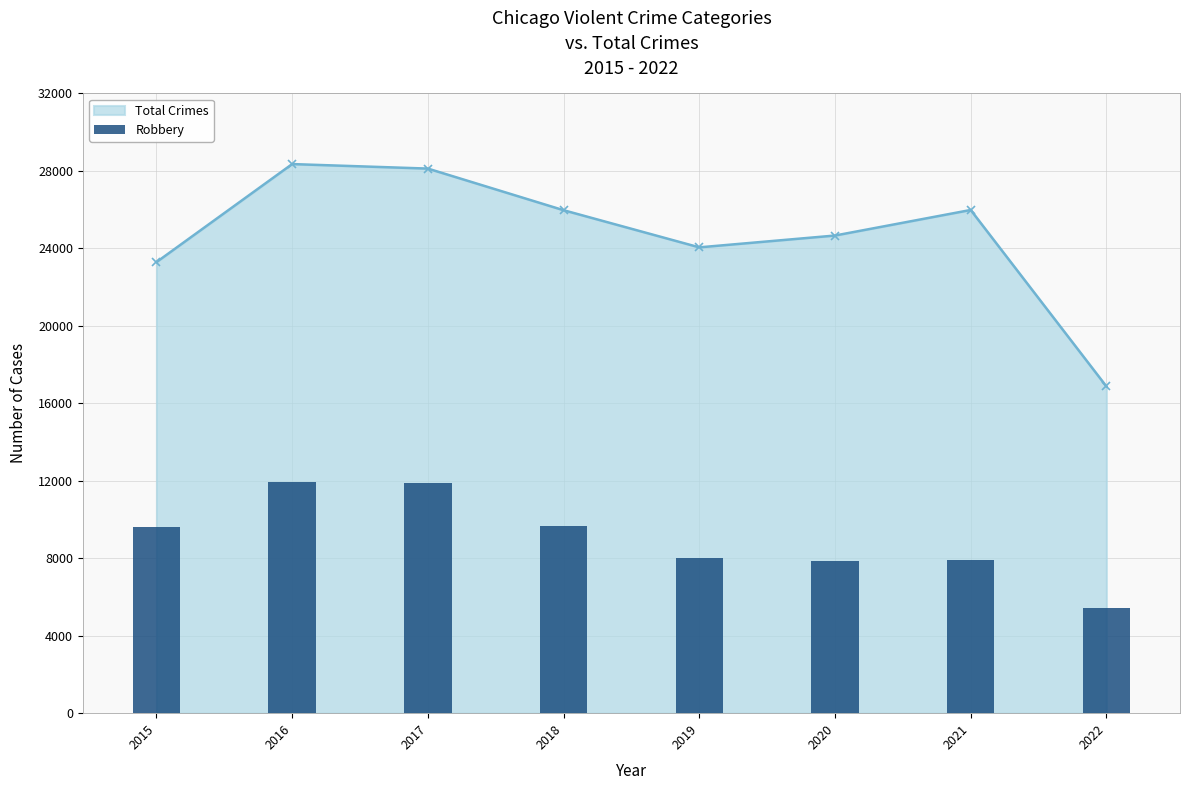

Approximately how many times larger is the value at 2015 compared to 2020?

1.2